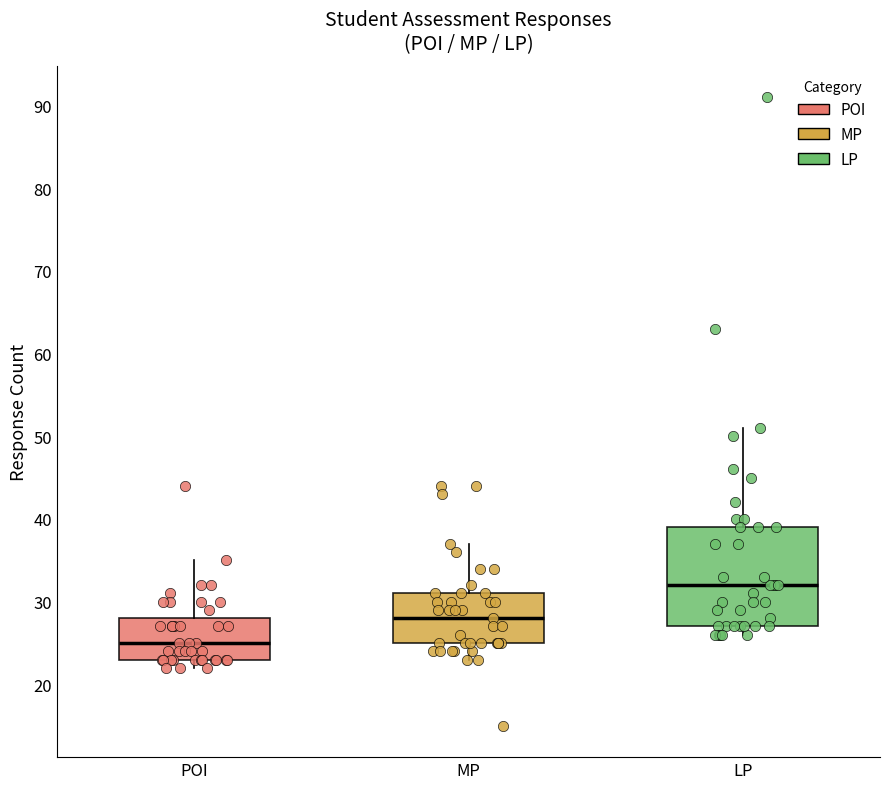

Reading left to right, read every box against the y-axis: the position of its median line, the range the box covers, and the ends of its whiskers. The values are not printed on the chart, so give them approximately, as read against the axis.

POI: median 25, box 23 to 28, whiskers 22 to 35
MP: median 28, box 25 to 31, whiskers 23 to 37
LP: median 32, box 27 to 39, whiskers 26 to 51